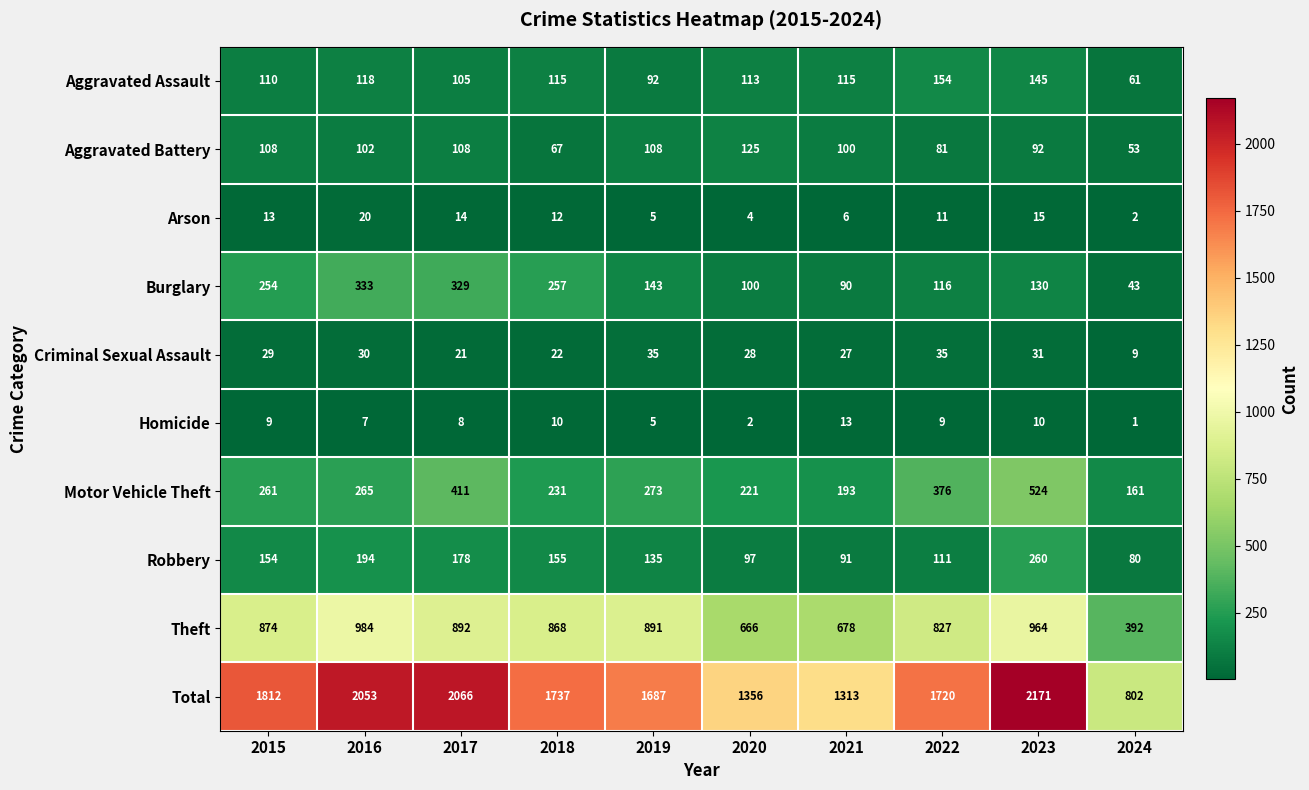

Which series changed the most between 2017 and 2022?

Total